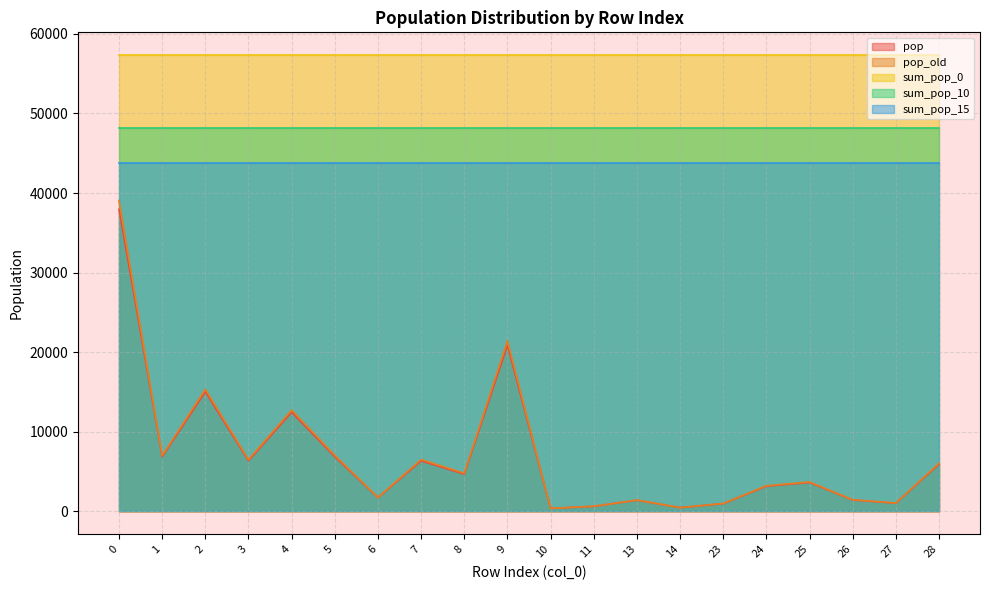

True or false: sum_pop_10 has more than 1 points higher than both neighbors.

False